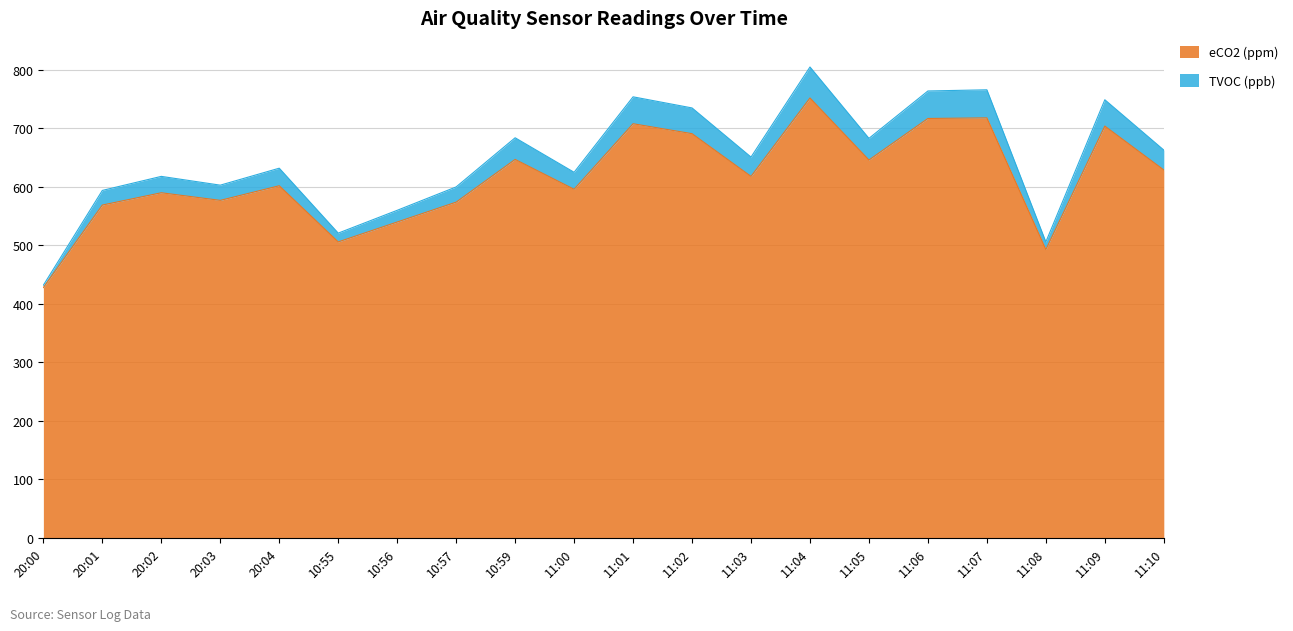

At which label does eCO2 (ppm) reach its minimum?

20:00